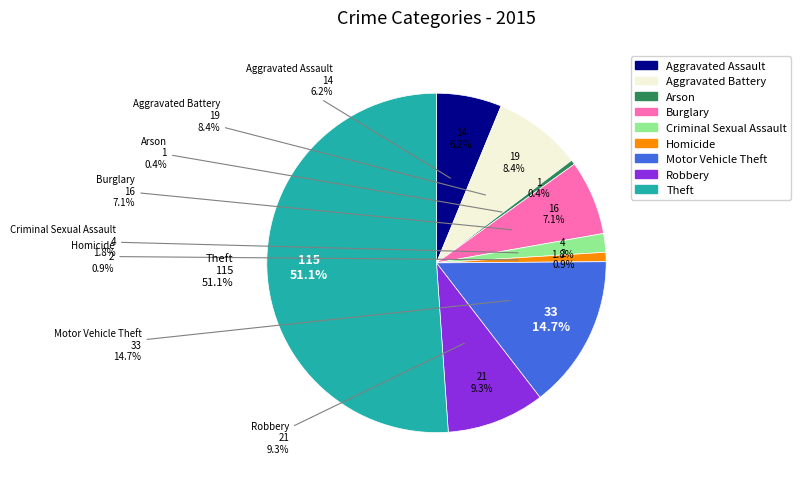

To the nearest percent, what is the difference between the Theft and Aggravated Battery slice percentages?

43%